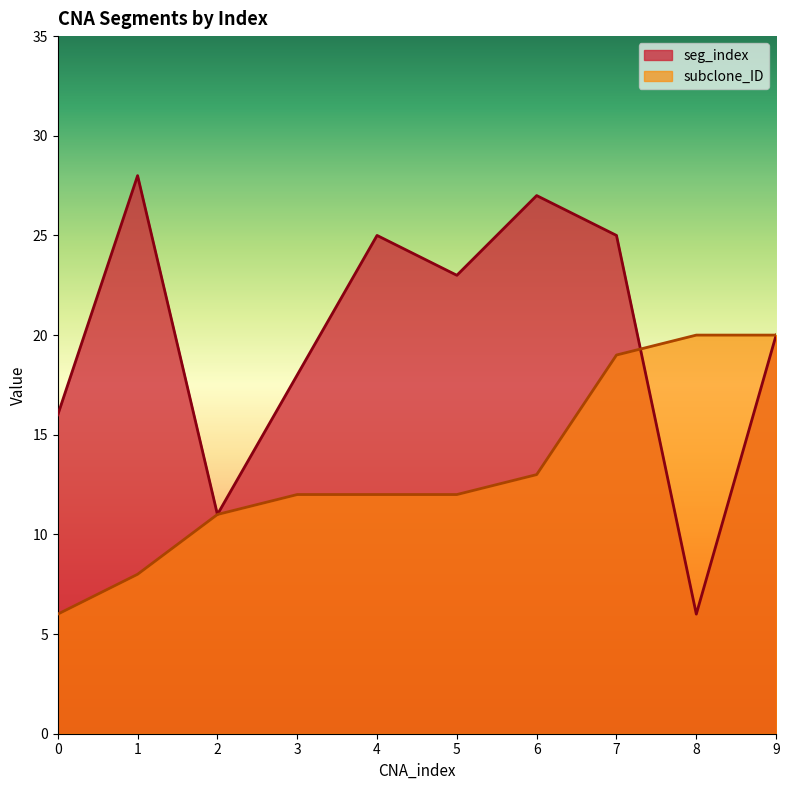

What are all the series names shown in the legend?

seg_index, subclone_ID